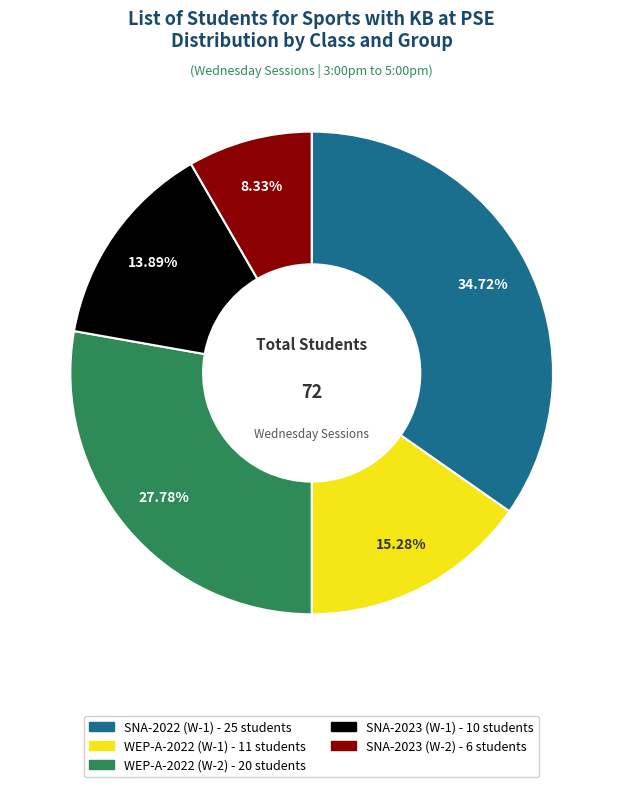

Is there a majority slice in this chart?

No